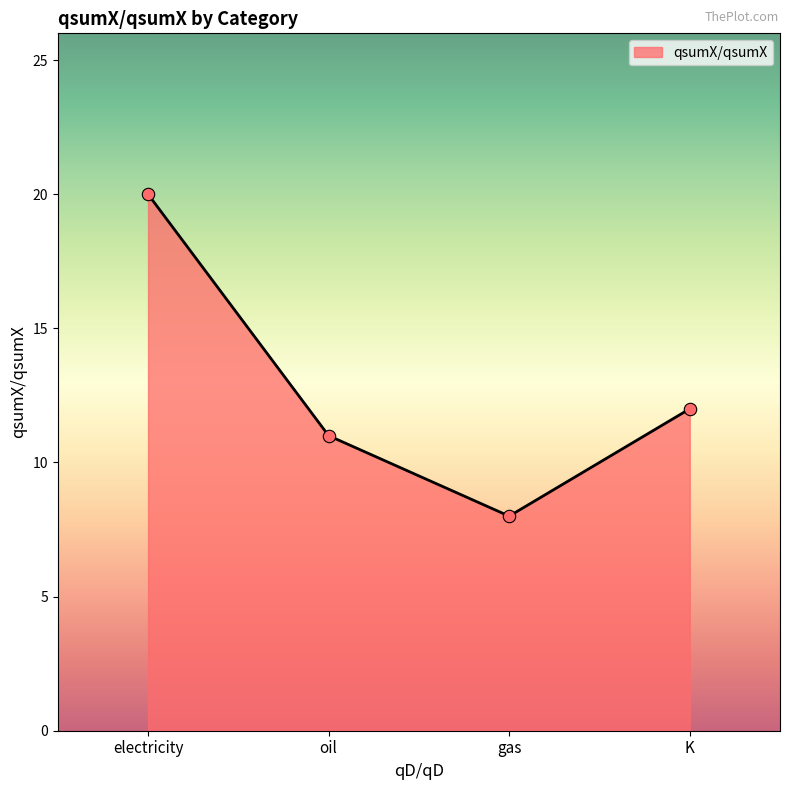

Which has a higher value, oil or K?

K